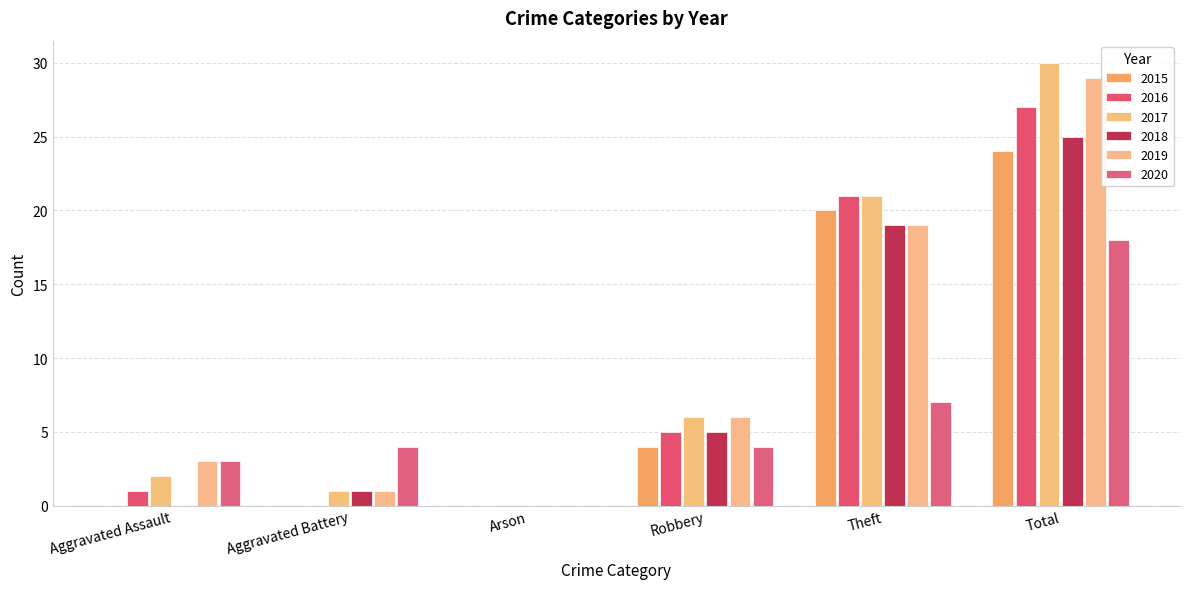

What is the value of the 2016 bar at the 1st from the left?

1